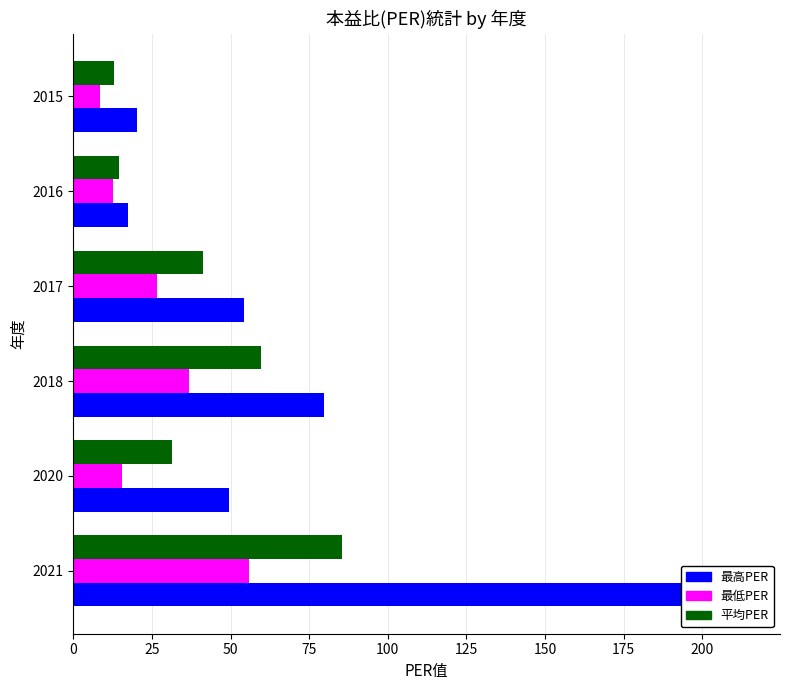

What is the difference between the second highest and minimum values in the 最高PER series?

62.3